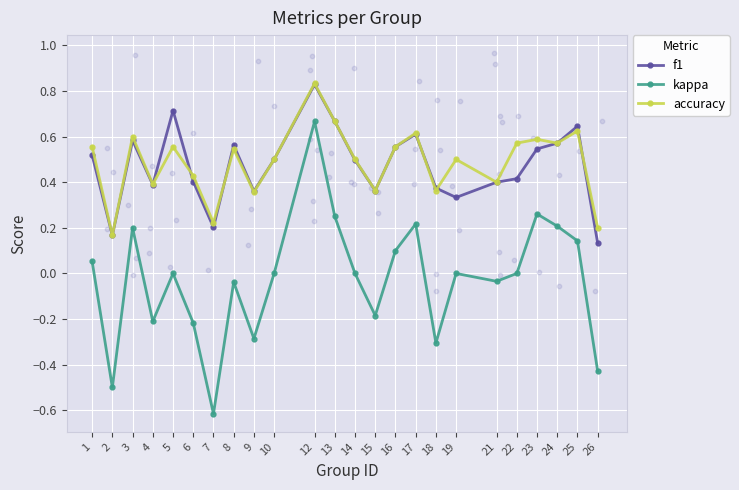

What is the total value across all series at 10?

1.0